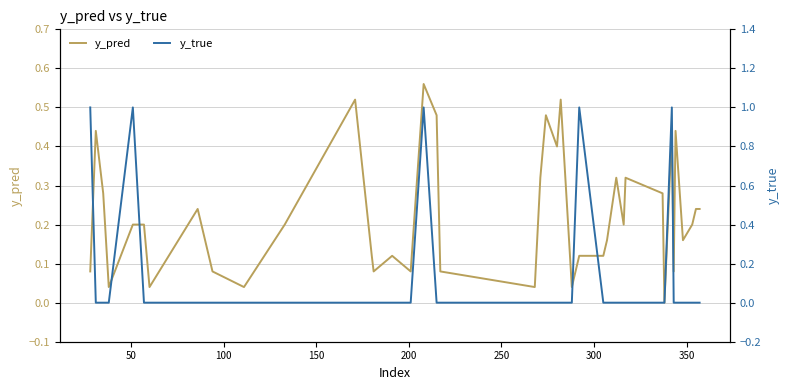

What are all the series names shown in the legend?

y_pred, y_true